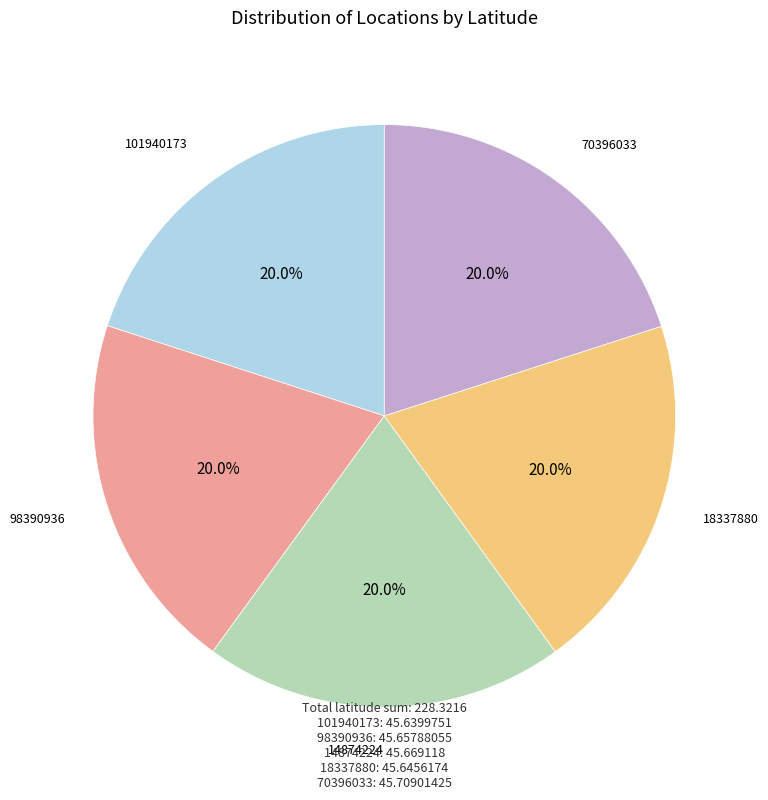

Is there any slice that represents more than half of the pie?

No